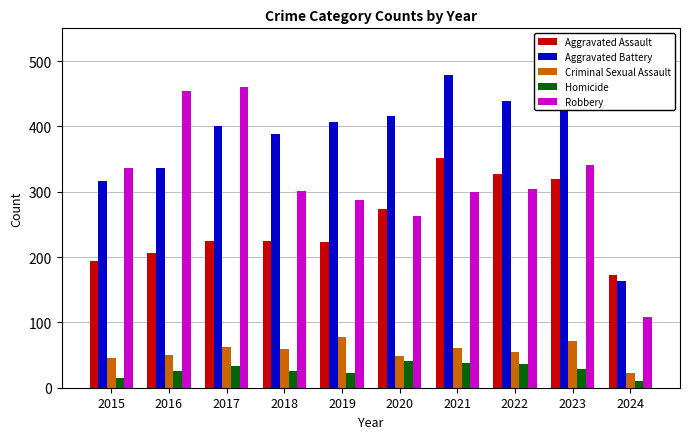

Is it true that Criminal Sexual Assault equals 46 at 2015?

True